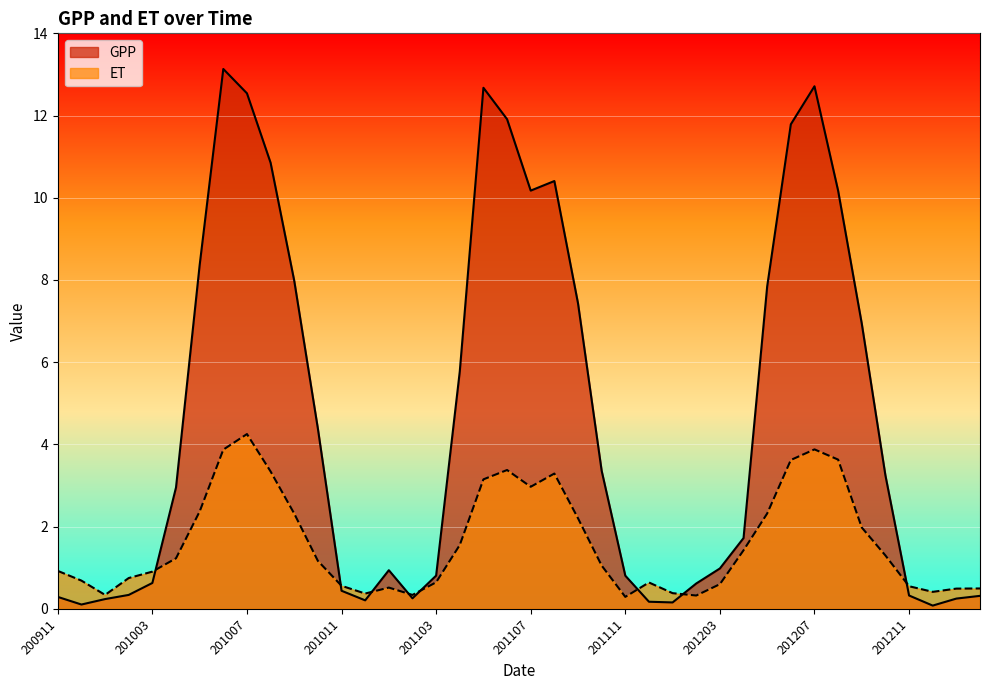

Rank the categories by ET value from highest to lowest.

201007, 201207, 201006, 201208, 201206, 201106, 201008, 201108, 201105, 201107, 201005, 201205, 201009, 201109, 201209, 201104, 201204, 201210, 201004, 201010, 201110, 200911, 201003, 201002, 200912, 201103, 201112, 201203, 201011, 201211, 201101, 201303, 201302, 201301, 201201, 201012, 201001, 201102, 201202, 201111